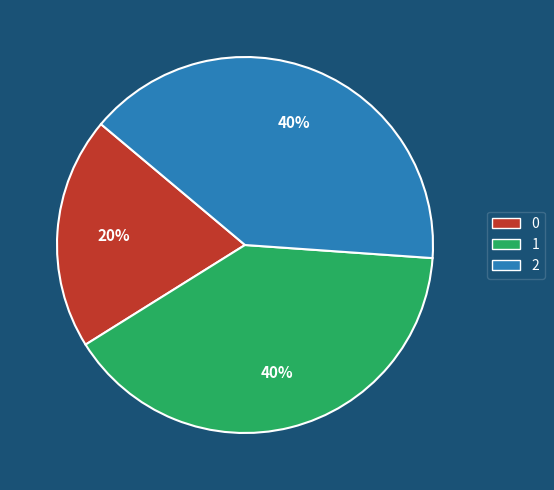

To the nearest percent, what percentage of the pie is 2?

40%